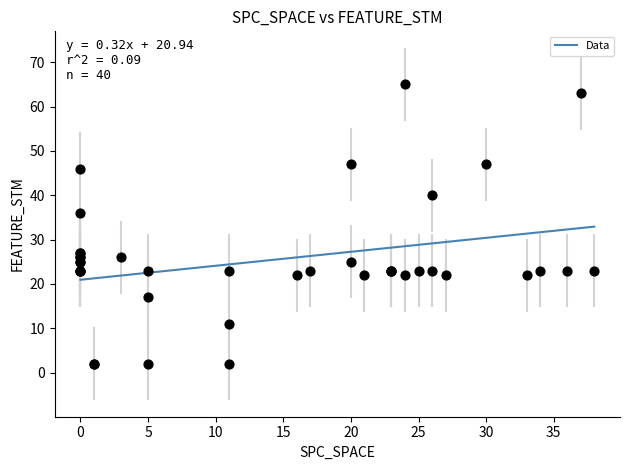

What Y value in the scatter plot is closest to 33?

36